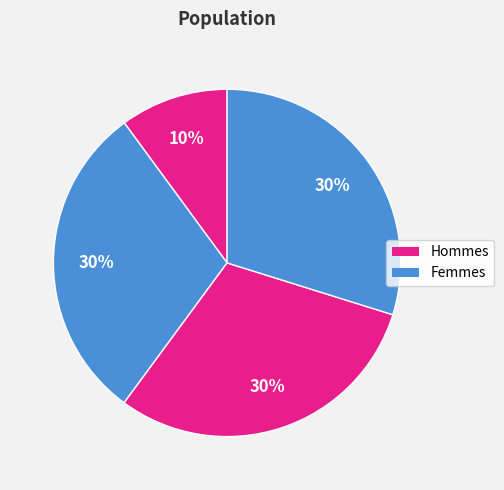

How many segments does this pie chart have?

4